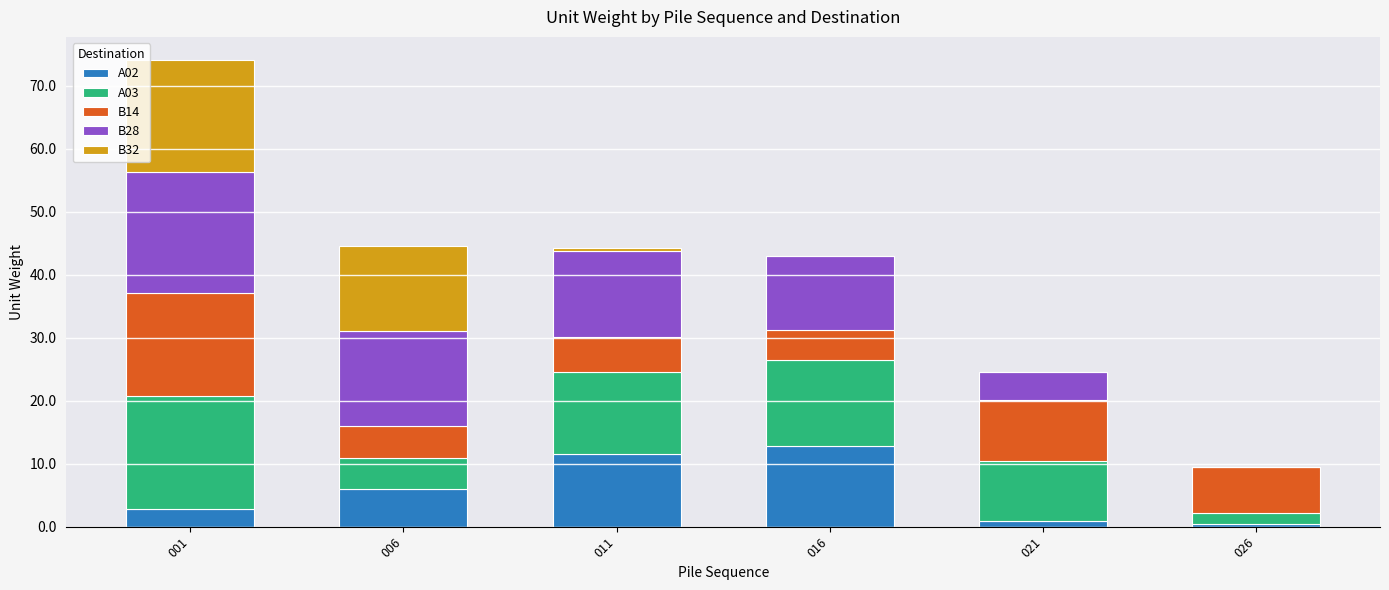

What is the total value across all series at 001?

74.0